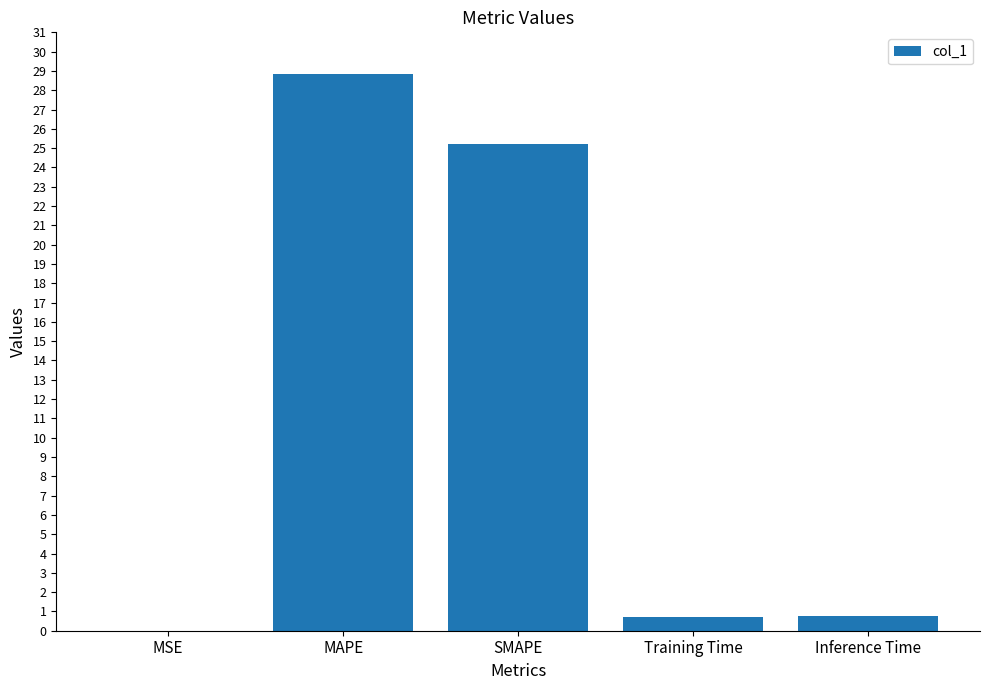

What is the greatest value displayed?

28.8